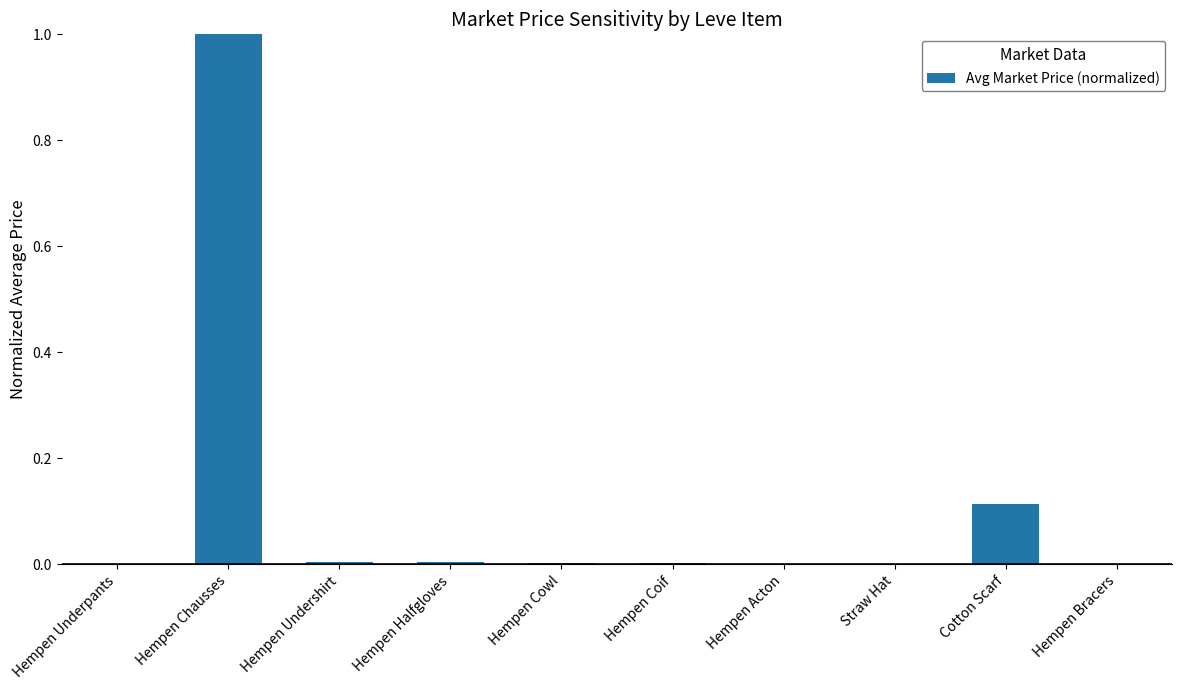

What is the sum of all values?

1.1